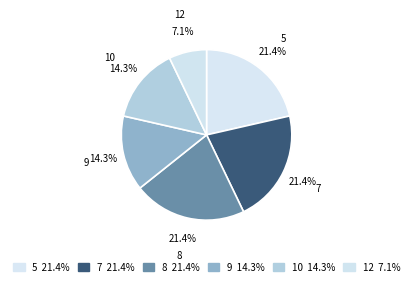

Combined, do 10 and 9 account for over 50%?

No